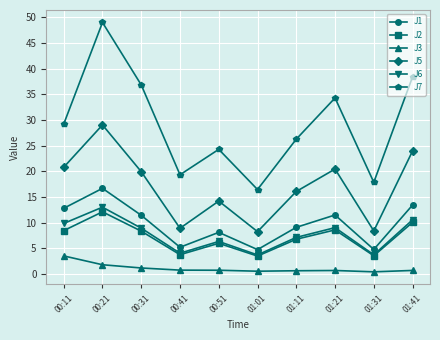

Which category has the highest value in the J3 series?

00:11